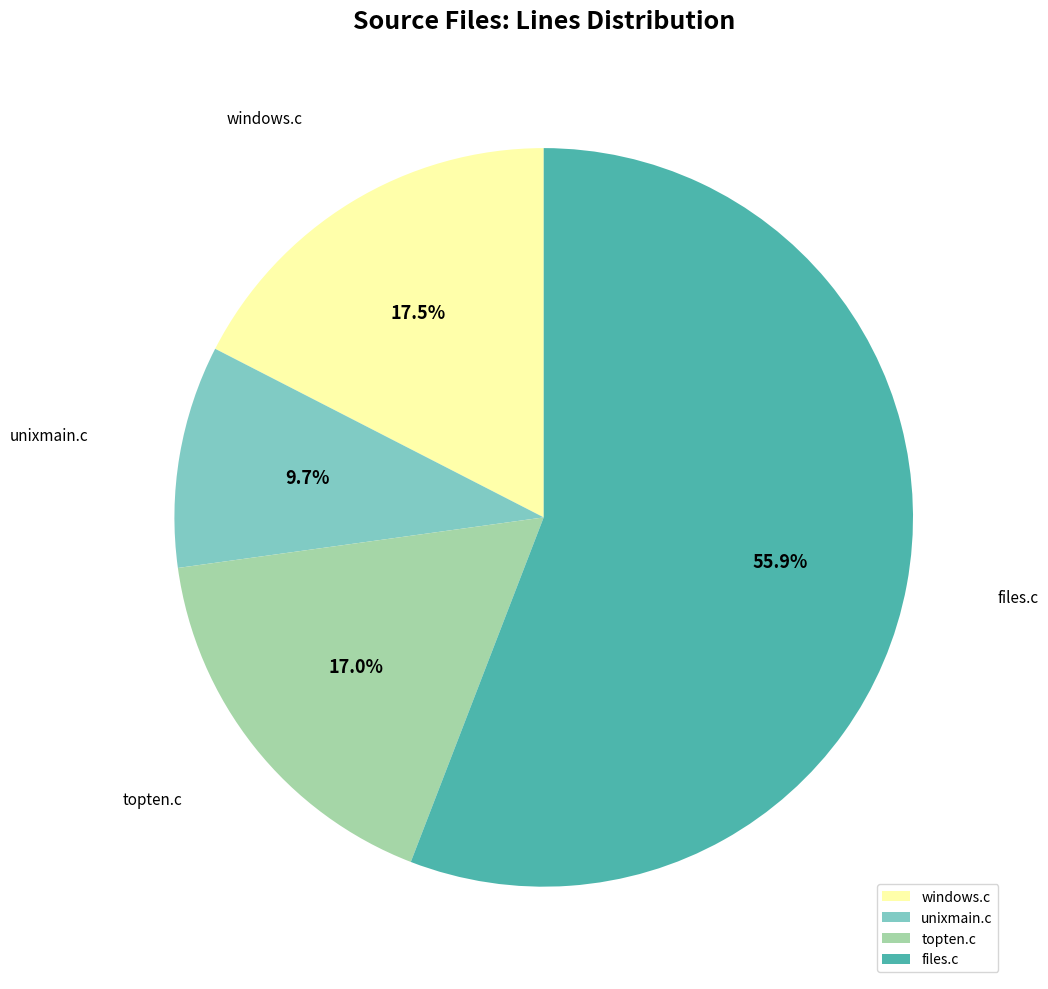

The files.c slice represents 56% of the pie. True or false?

True